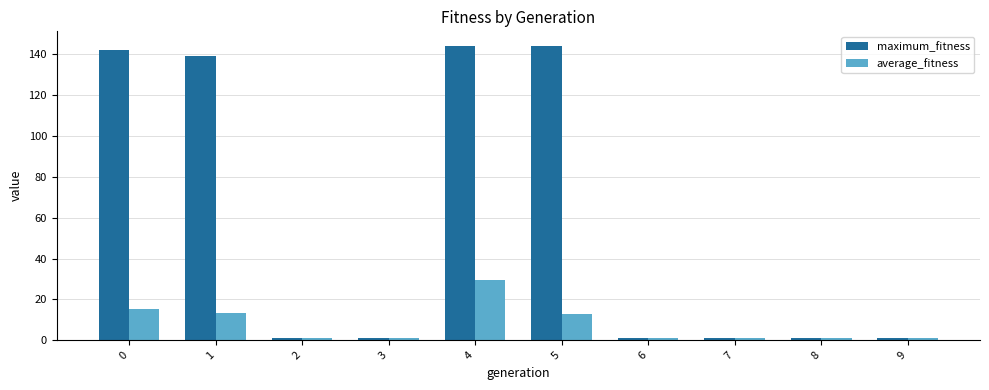

What is the smallest value displayed?

1.0